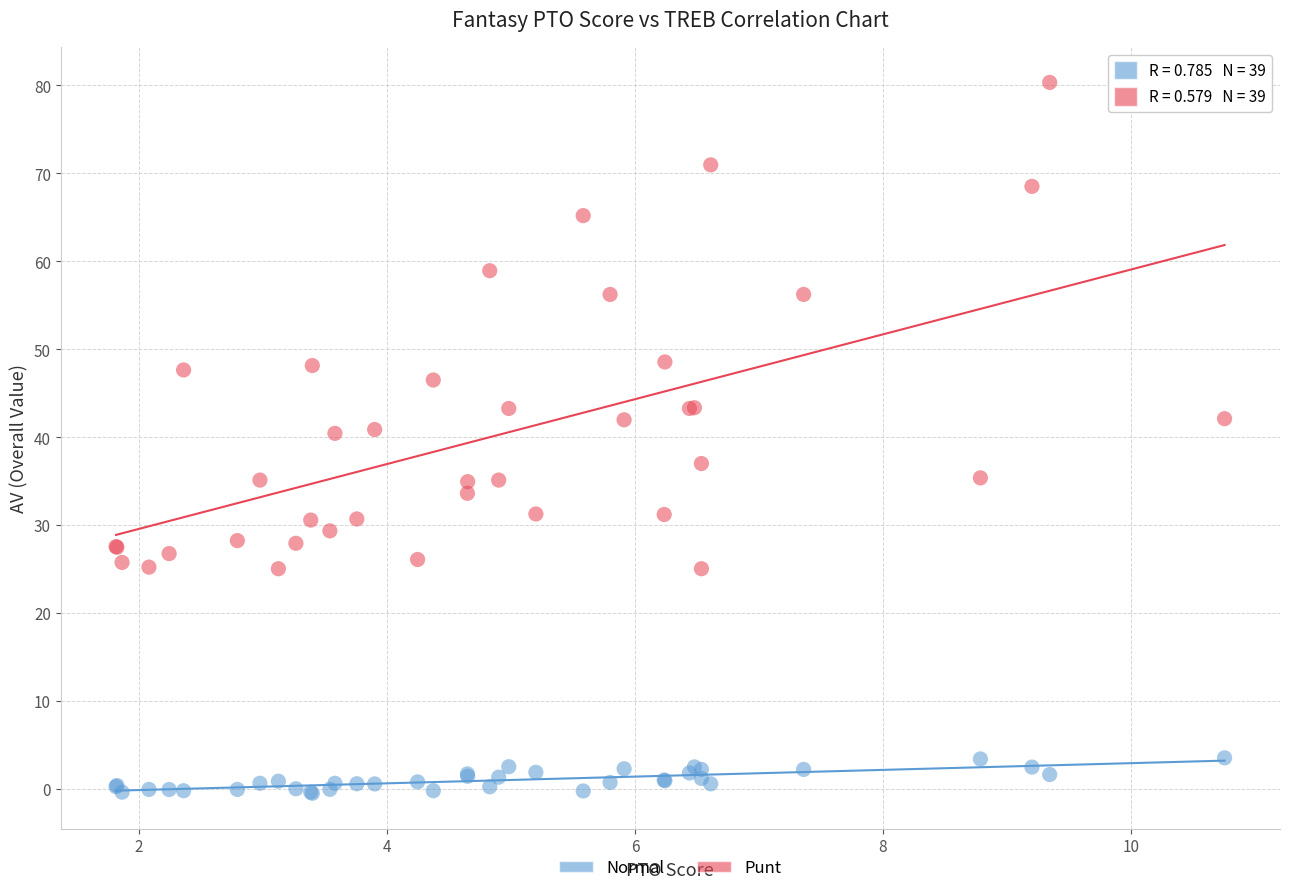

Which series contains the highest Y value?

Punt